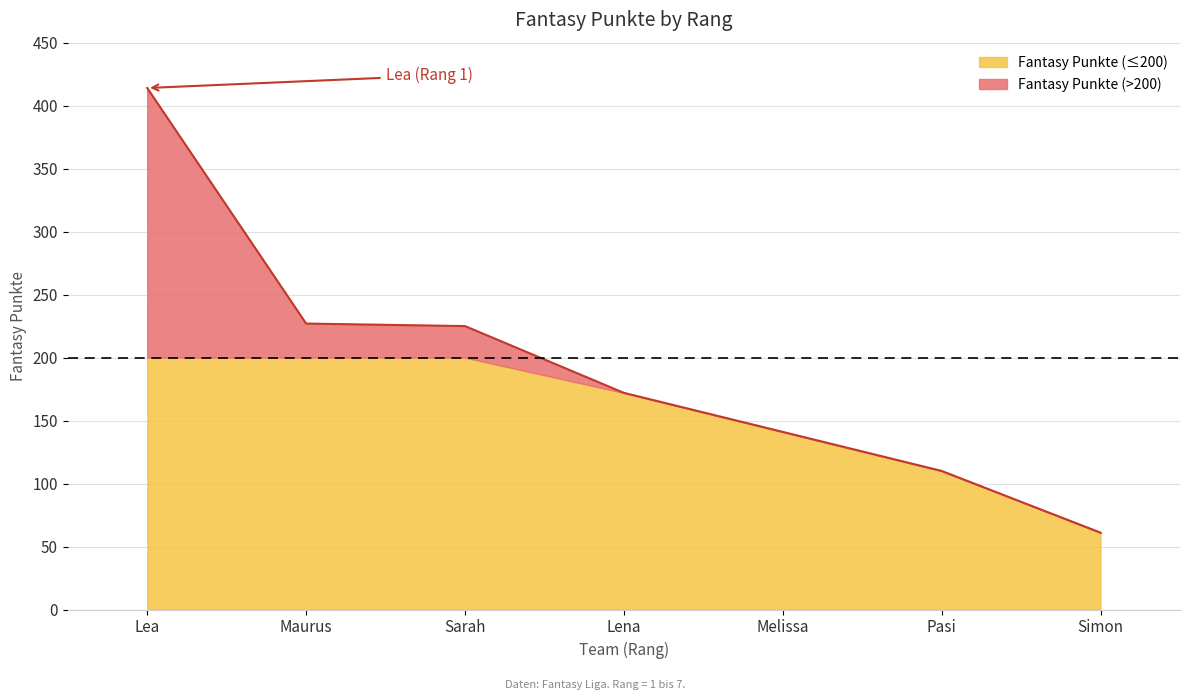

Approximately how many times larger is the value at Maurus compared to Simon?

3.7